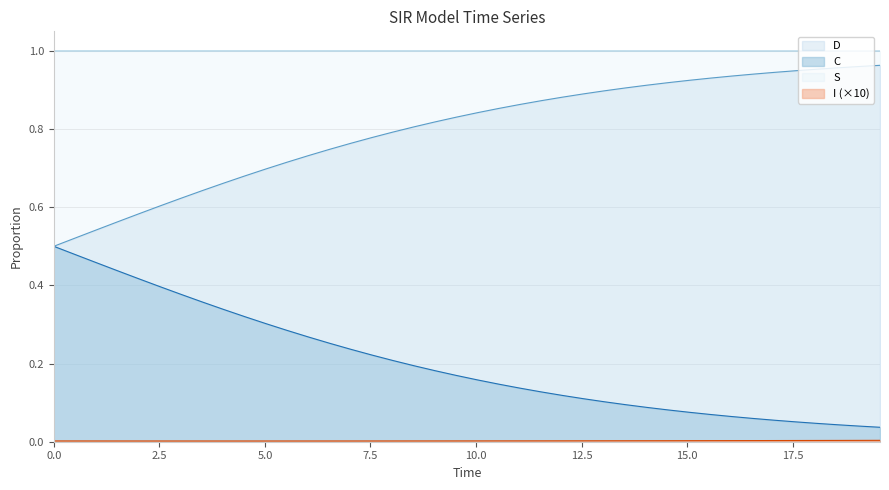

True or false: D and S cross at least once.

False